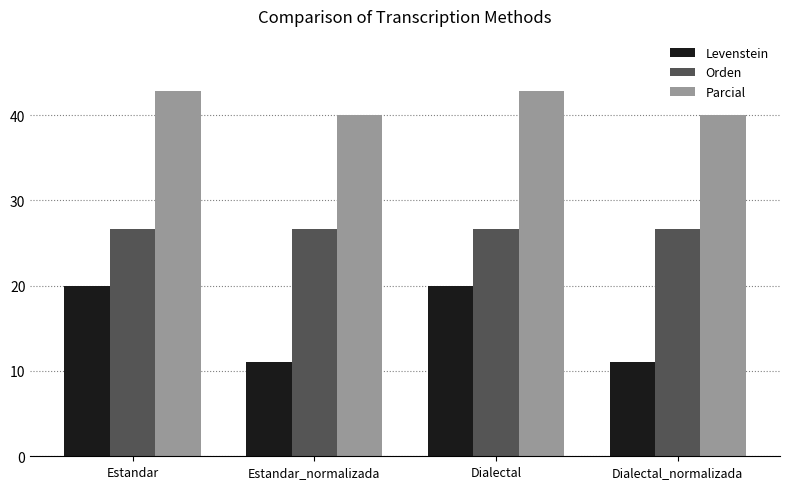

How many categories are shown in the chart?

4